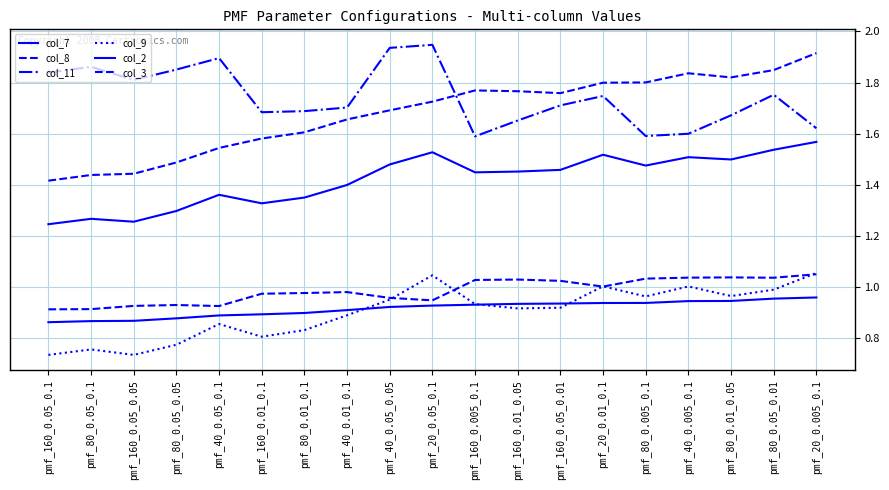

Rank the series by their maximum value, from highest to lowest.

col_11, col_8, col_7, col_9, col_3, col_2